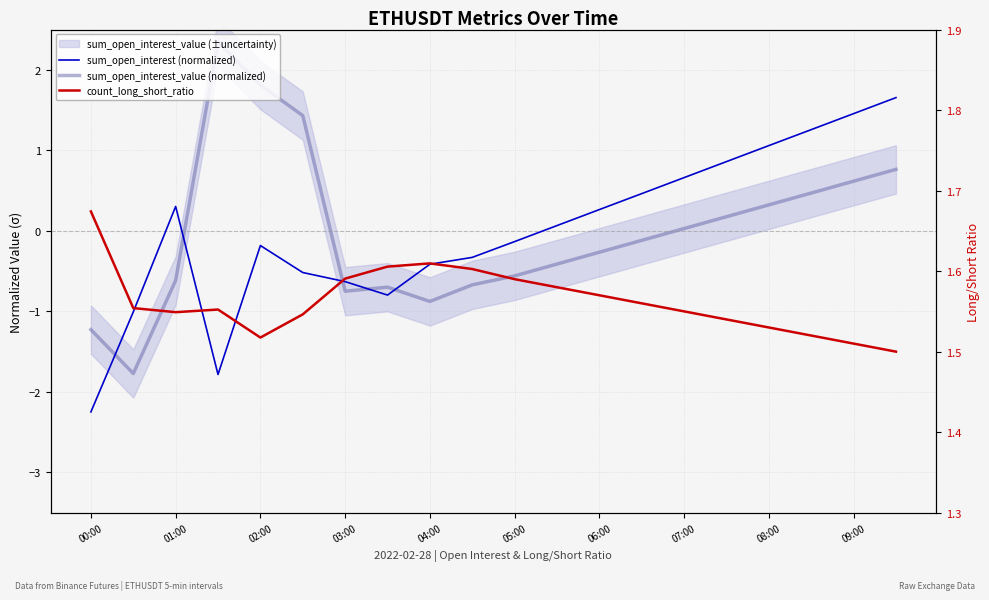

Does the chart display data point markers on the line(s)?

No